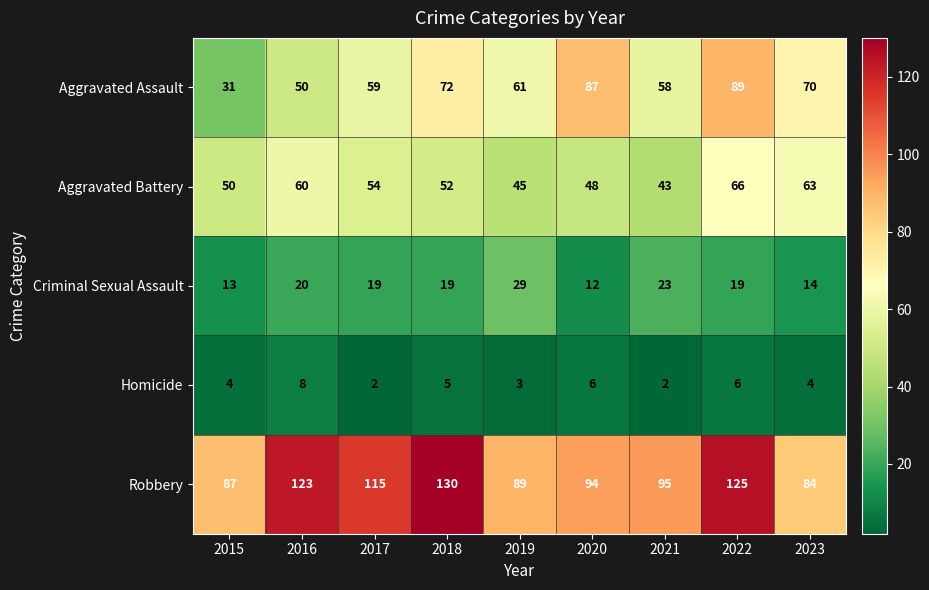

Which series has the widest spread of values?

Aggravated Assault